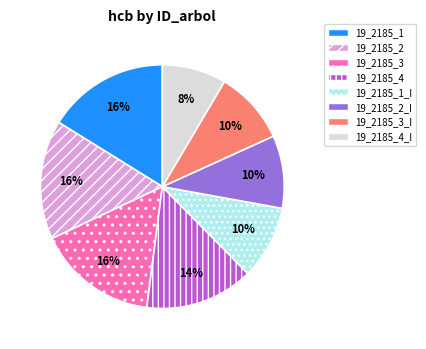

The 19_2185_4_I slice represents 8% of the pie. True or false?

True